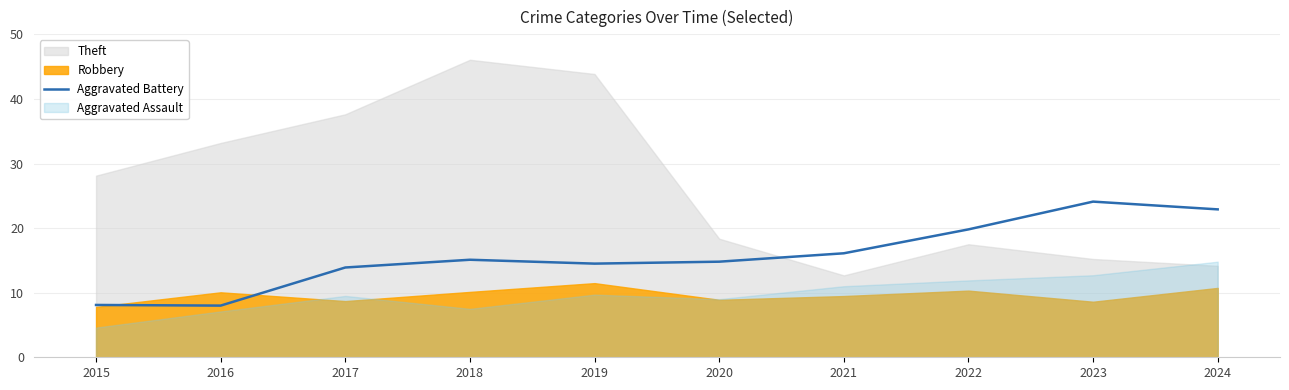

The value at 2022 is 19.8. True or false?

True